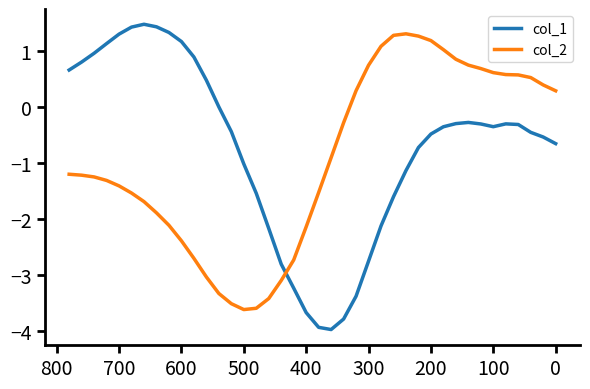

What are all the series names shown in the legend?

col_1, col_2